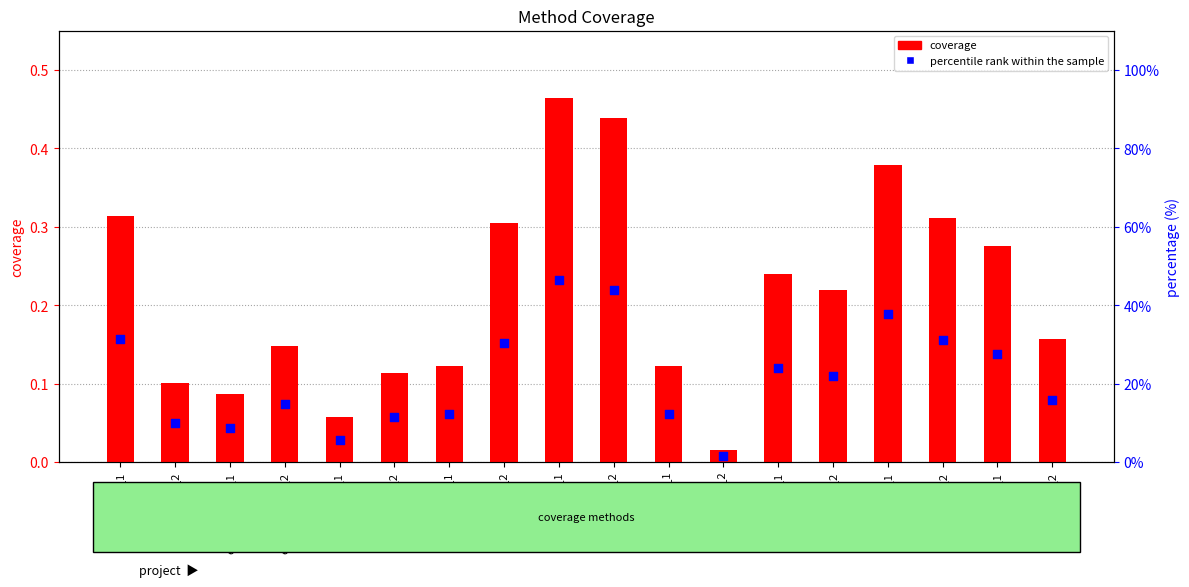

Which series reaches the maximum Y coordinate?

percentile rank within the sample